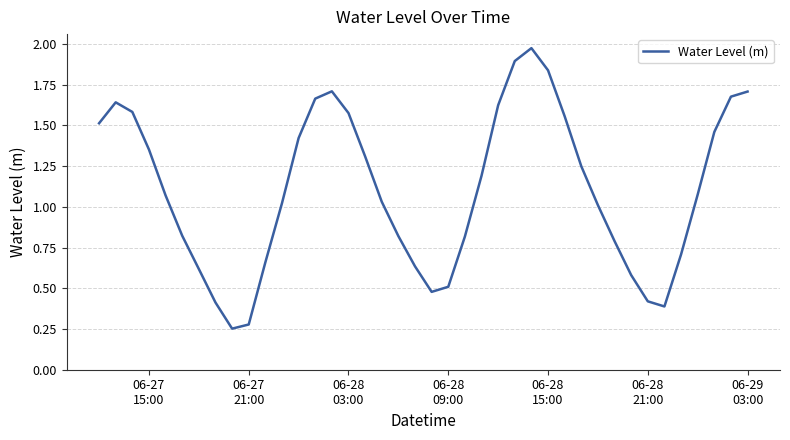

Does the chart display data point markers on the line(s)?

No